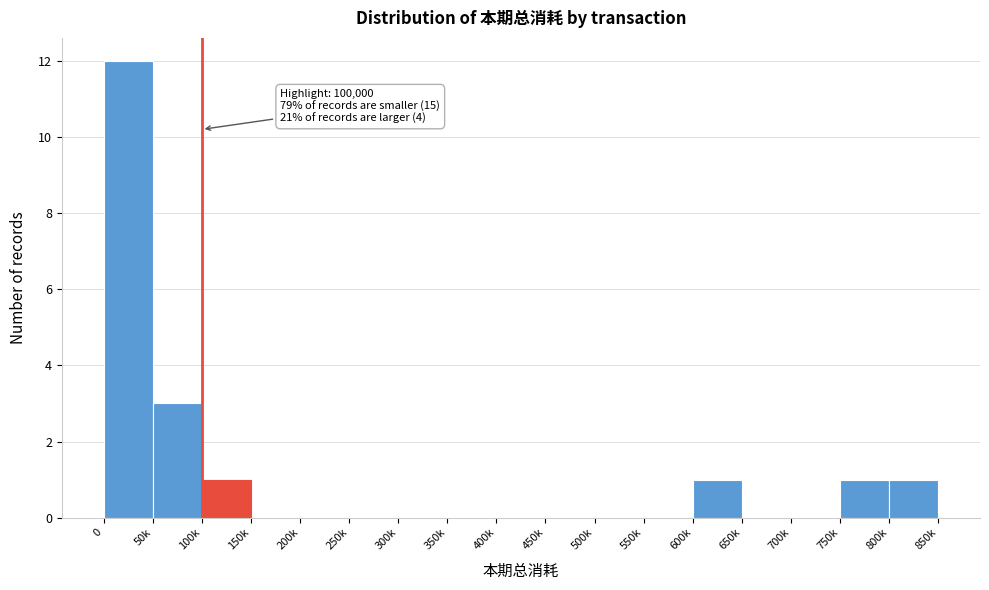

Reading left to right, what are all the values shown in this chart?

0=12	50k=3	100k=1	150k=0	200k=0	250k=0	300k=0	350k=0	400k=0	450k=0	500k=0	550k=0	600k=1	650k=0	700k=0	750k=1	800k=1